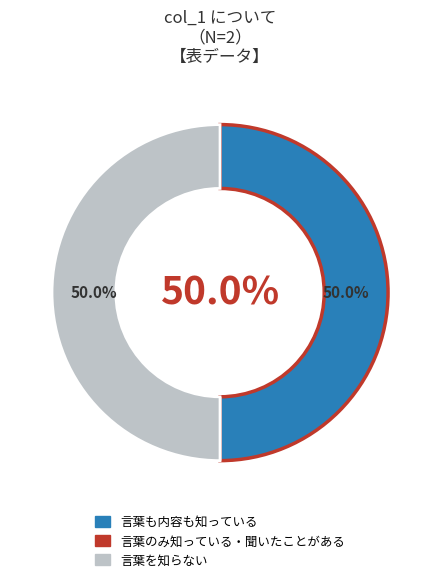

Approximately how many times larger is the value at 言葉も内容も知っている compared to 言葉を知らない?

1.0